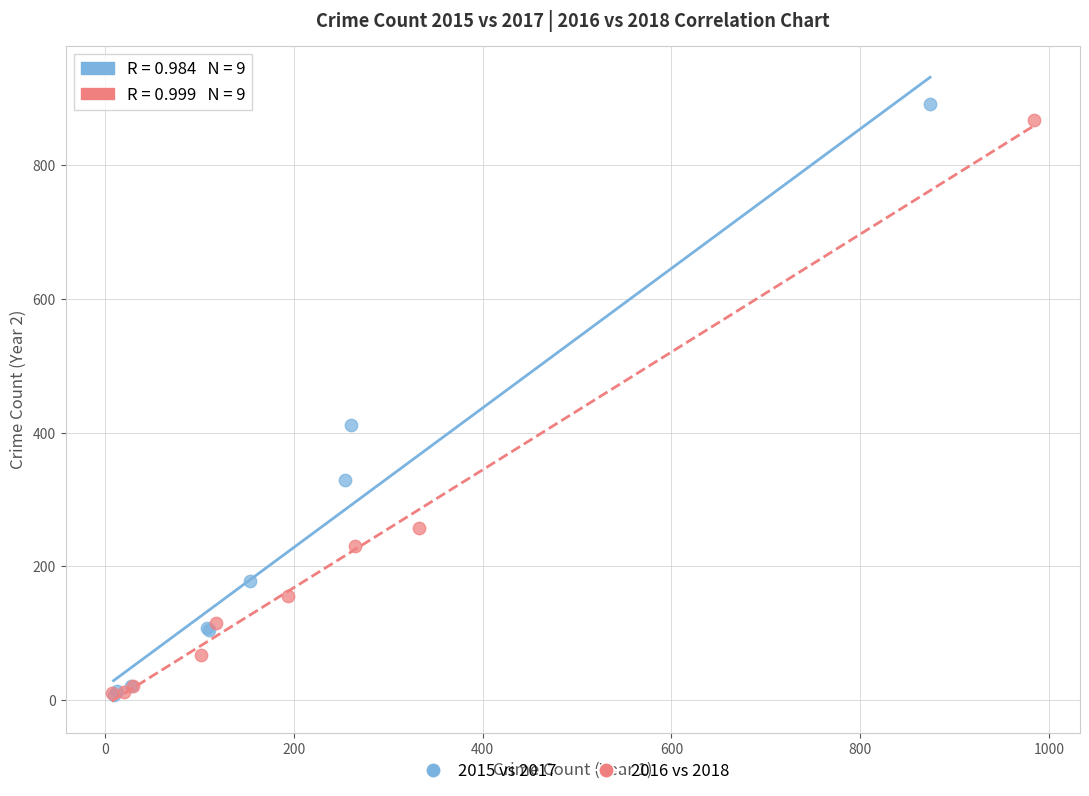

Which series has the largest Y range (max minus min)?

2015 vs 2017